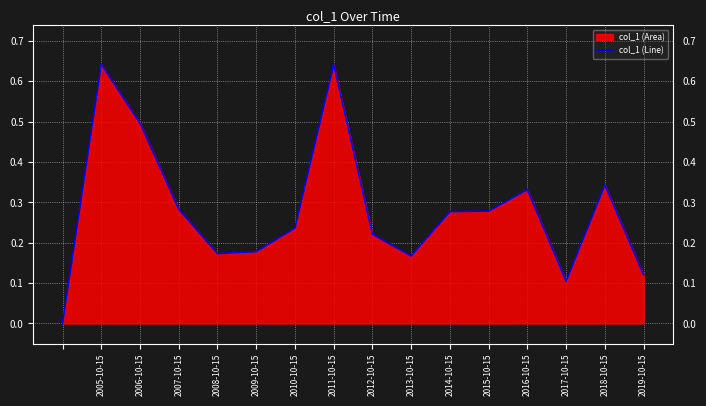

Between 2015-10-15 and 2017-10-15, which is larger?

2015-10-15